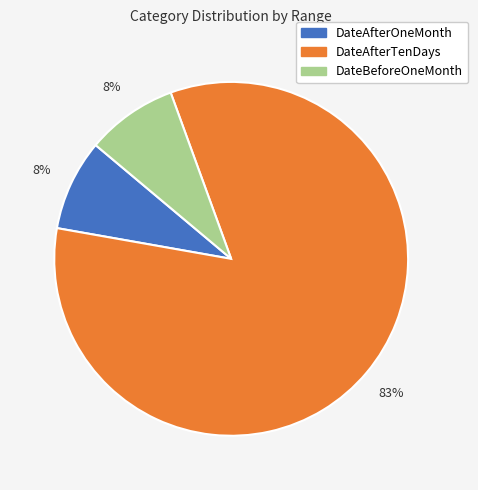

To the nearest percent, what is the combined percentage of DateAfterTenDays and DateBeforeOneMonth?

92%